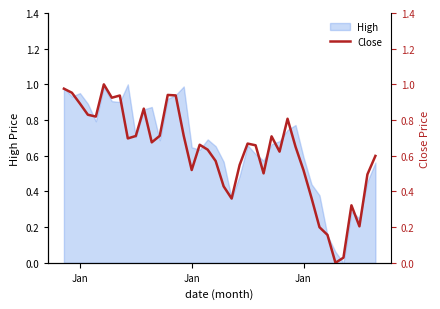

Reading left to right, what are all the values shown in this chart?

1.0	1.0	0.9	0.8	0.8	1.0	0.9	0.9	0.7	0.7	0.9	0.7	0.7	0.9	0.9	0.7	0.5	0.7	0.6	0.6	0.4	0.4	0.5	0.7	0.7	0.5	0.7	0.6	0.8	0.7	0.5	0.4	0.2	0.2	0.0	0.0	0.3	0.2	0.5	0.6